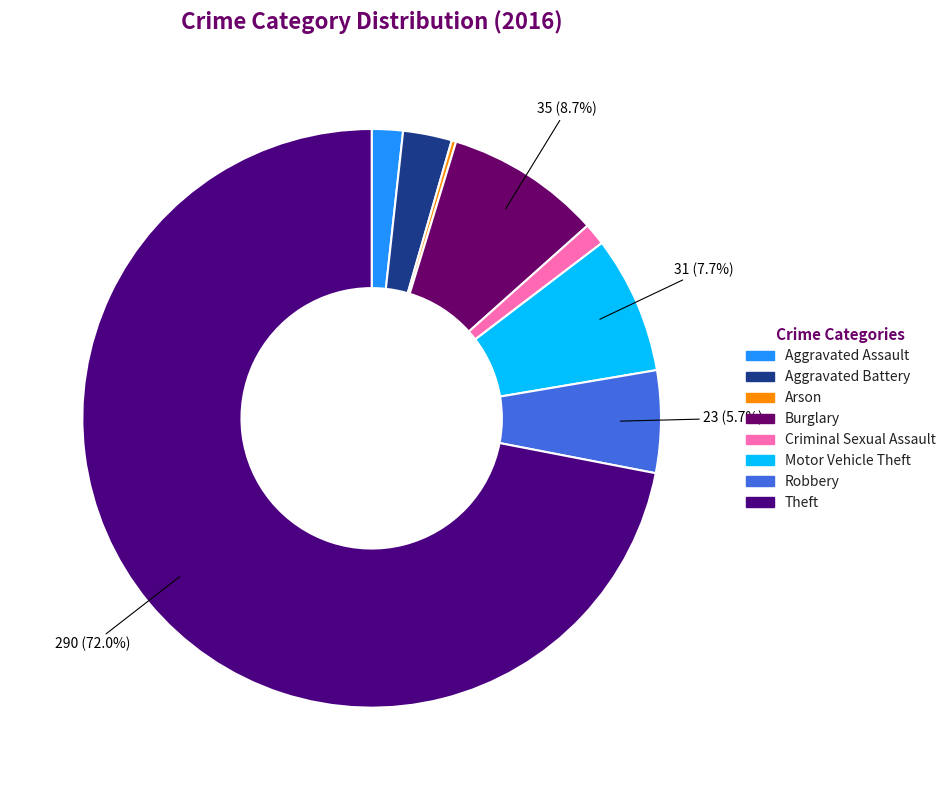

What percentage do Burglary and Arson together represent?

8.9%